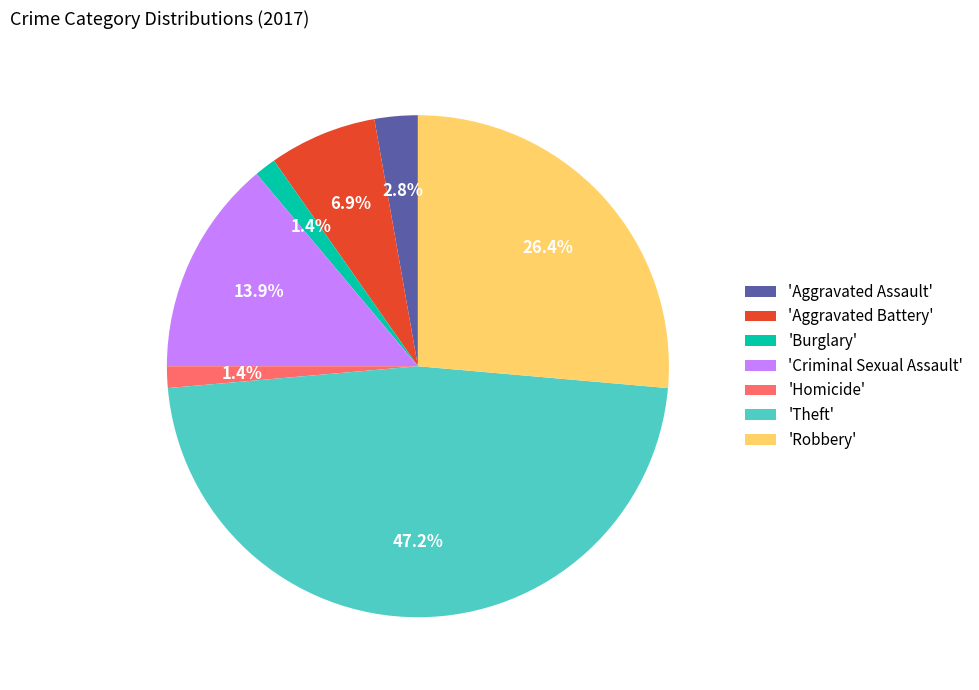

How many slices are in this pie chart?

7